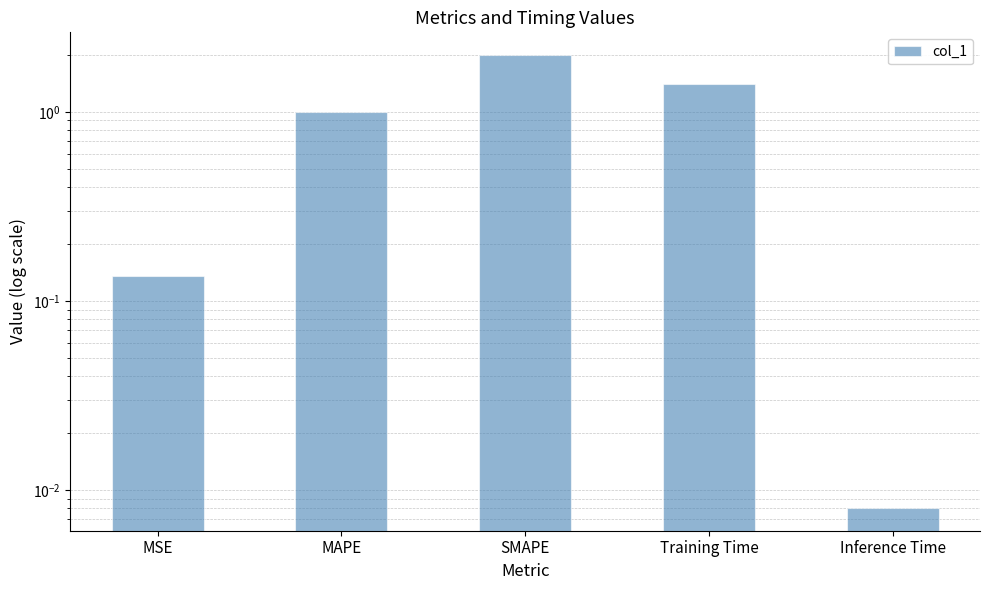

List the labels in order of value, largest first.

SMAPE, Training Time, MAPE, MSE, Inference Time